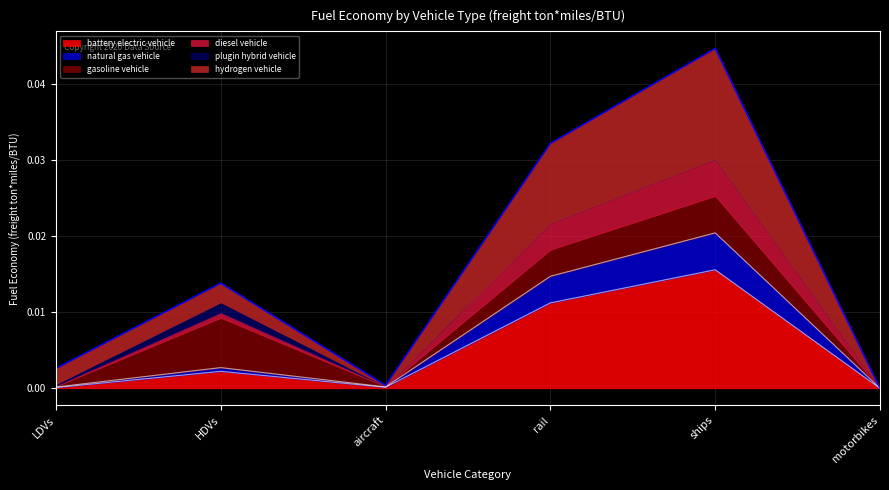

At which category is the sum across all series the highest?

ships